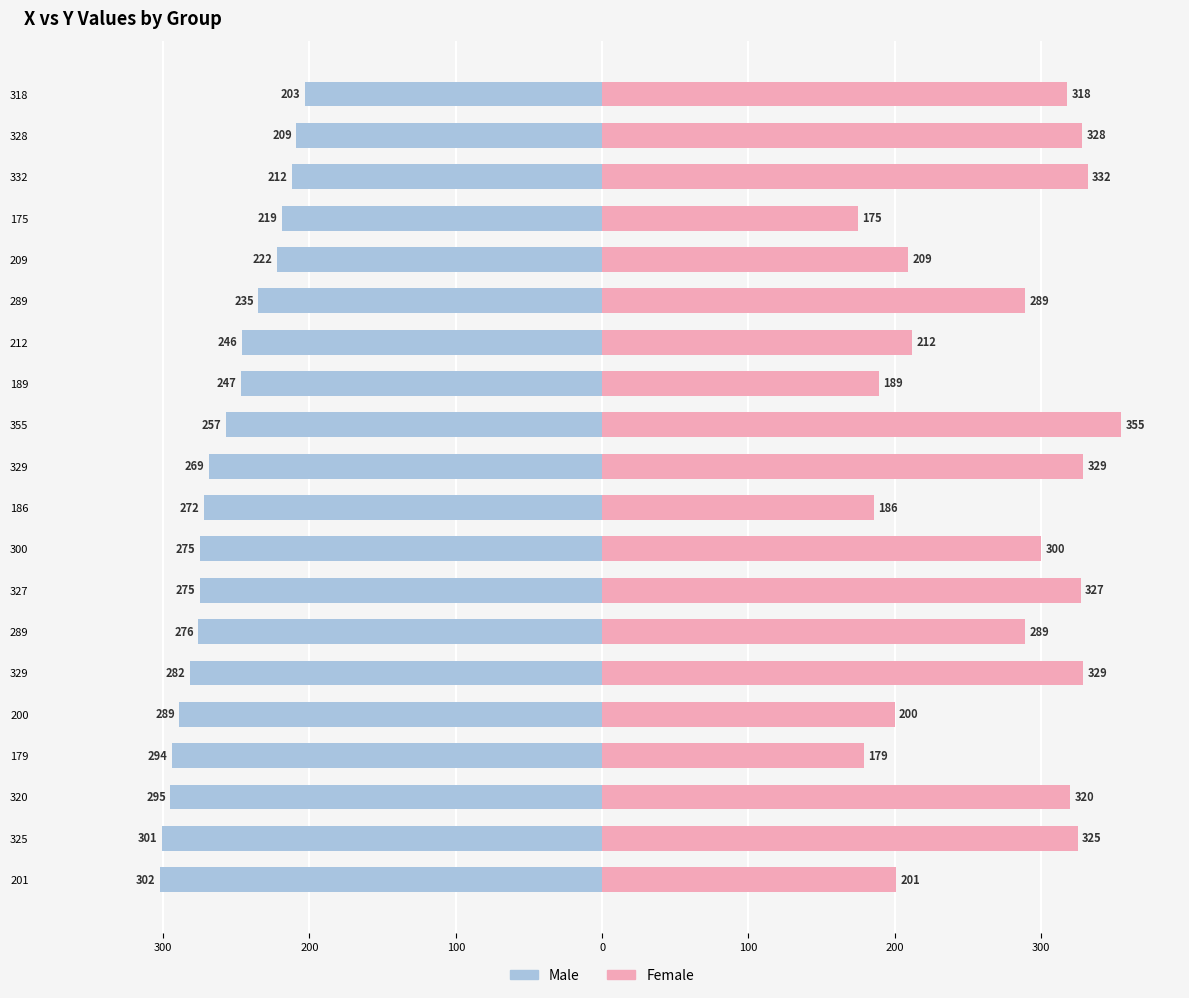

Which series changed the most between 332 and 327?

Male